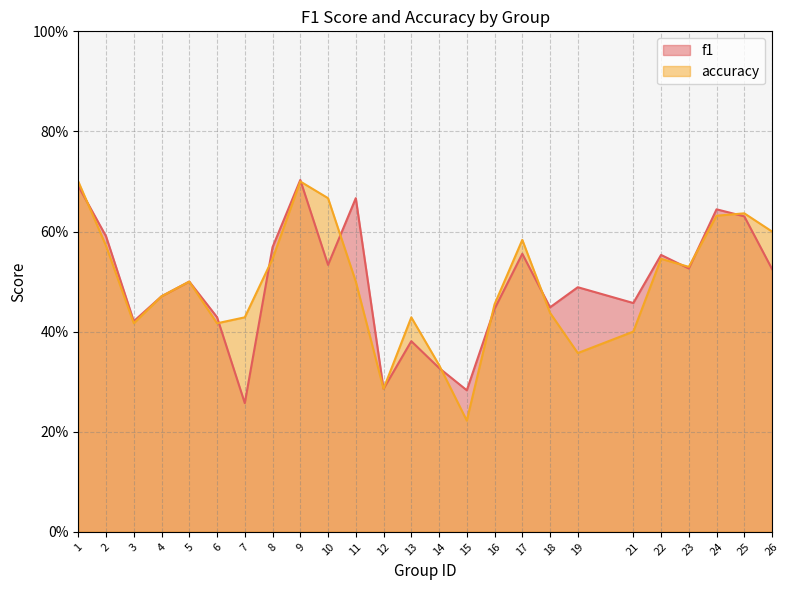

What is the maximum value for f1?

0.7